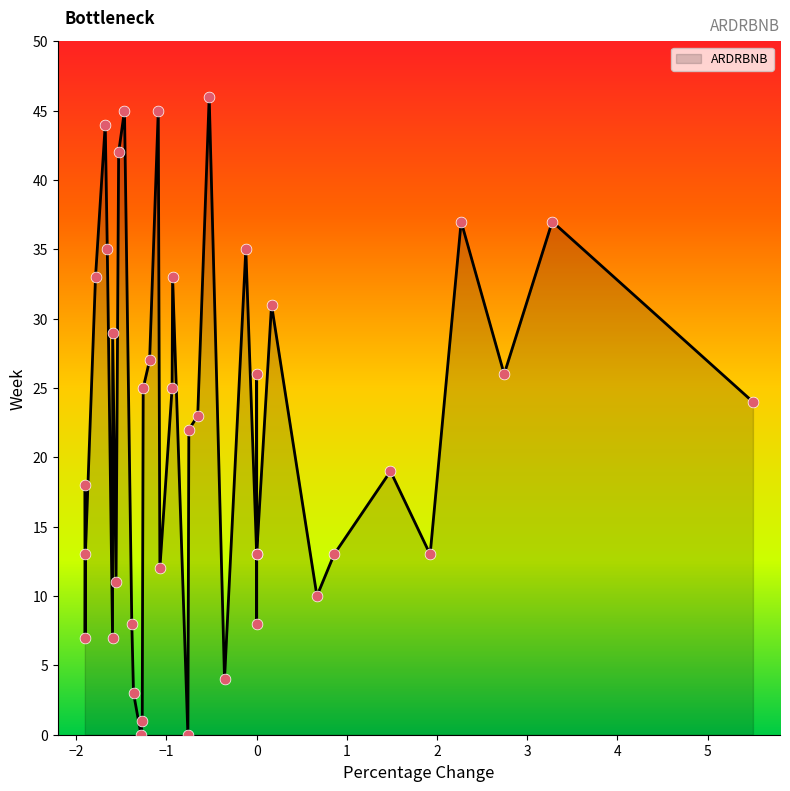

At how many categories does at least one series exceed 14?

23